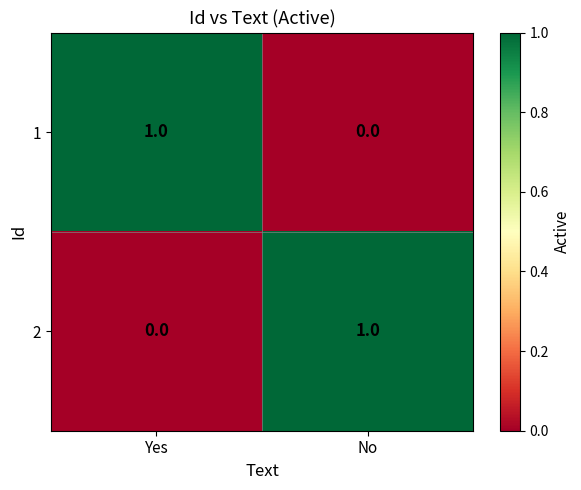

What is the total value across all series at No?

1